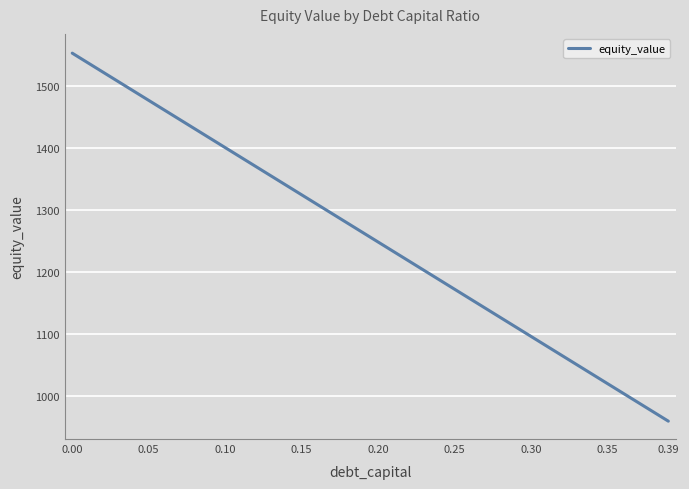

What is the minimum value shown in the chart?

959.5